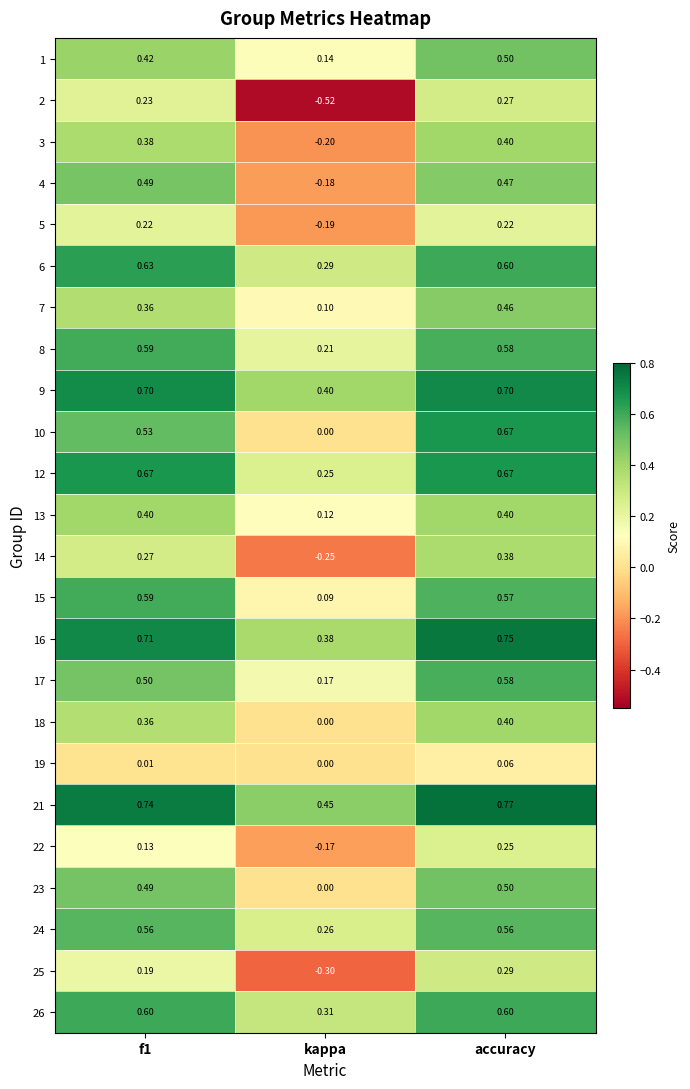

At which category is the sum across all series the highest?

accuracy